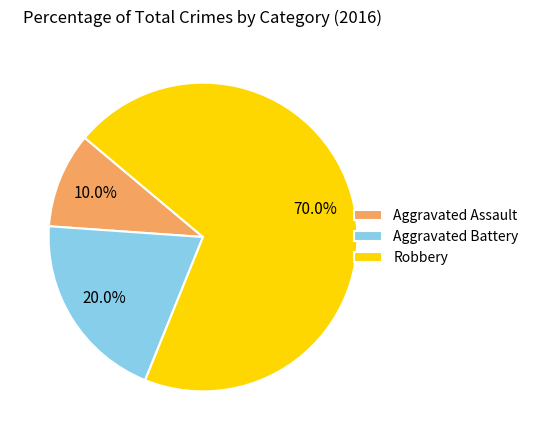

To the nearest percent, what percentage of the pie is Aggravated Battery?

20%